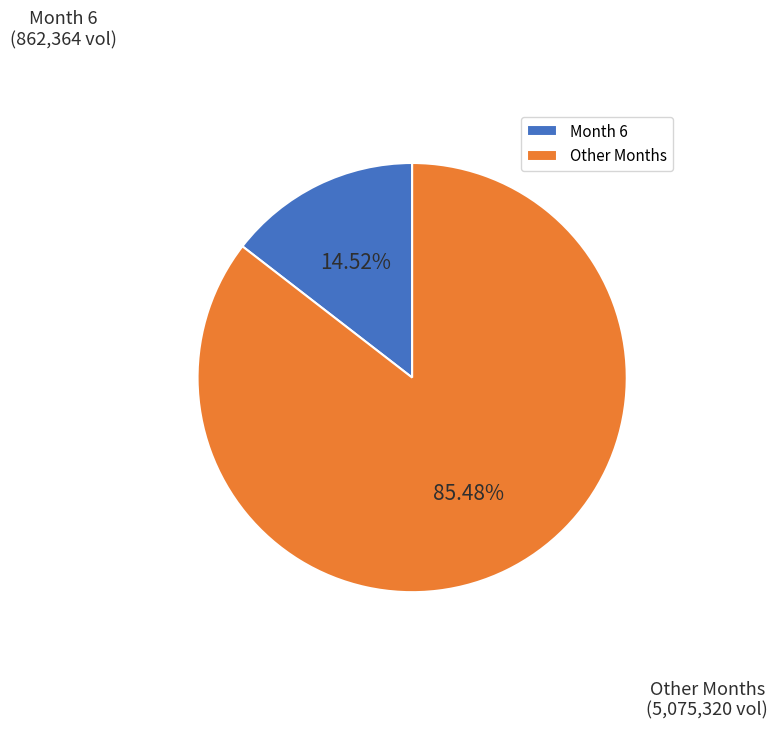

Does any single category account for the majority?

Yes